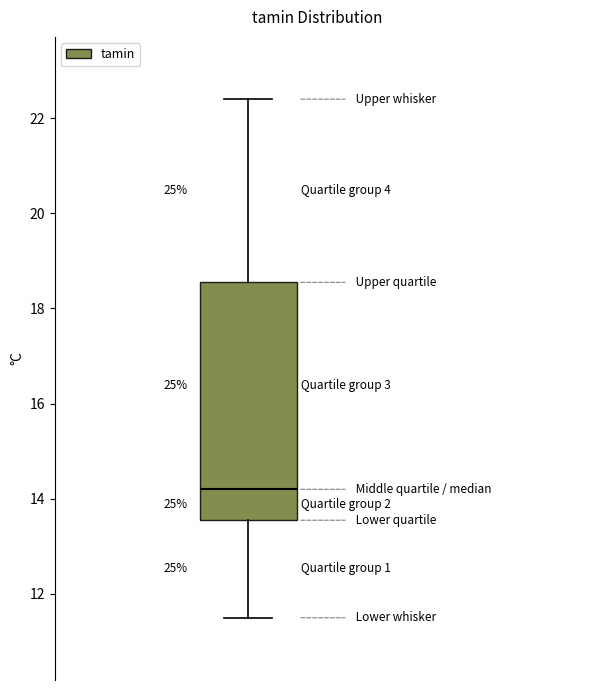

Transcribe this box plot: give where the median line is, the range the box spans, and where the two whiskers end, as read against the y-axis. The values are not printed on the chart, so give them approximately, as read against the axis.

median 14.2, box 13.6 to 18.6, whiskers 11.6 to 22.4